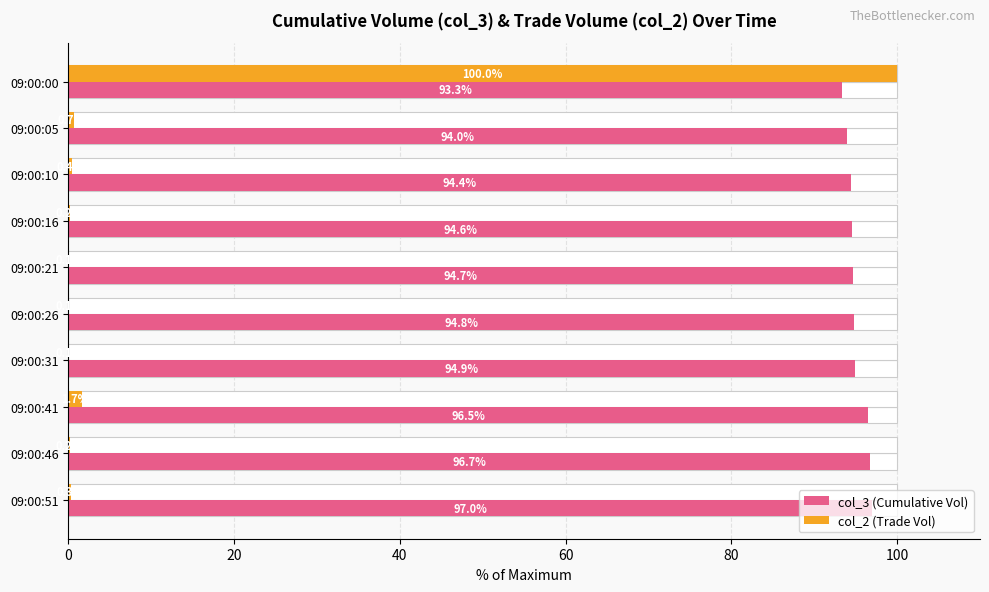

Reading left to right, list all the values displayed in this chart.

col_3 (Cumulative Vol): 93.3	94.0	94.4	94.6	94.7	94.8	94.9	96.5	96.7	97.0
col_2 (Trade Vol): 100.0	0.7	0.4	0.2	0.1	0.1	0.1	1.7	0.2	0.3